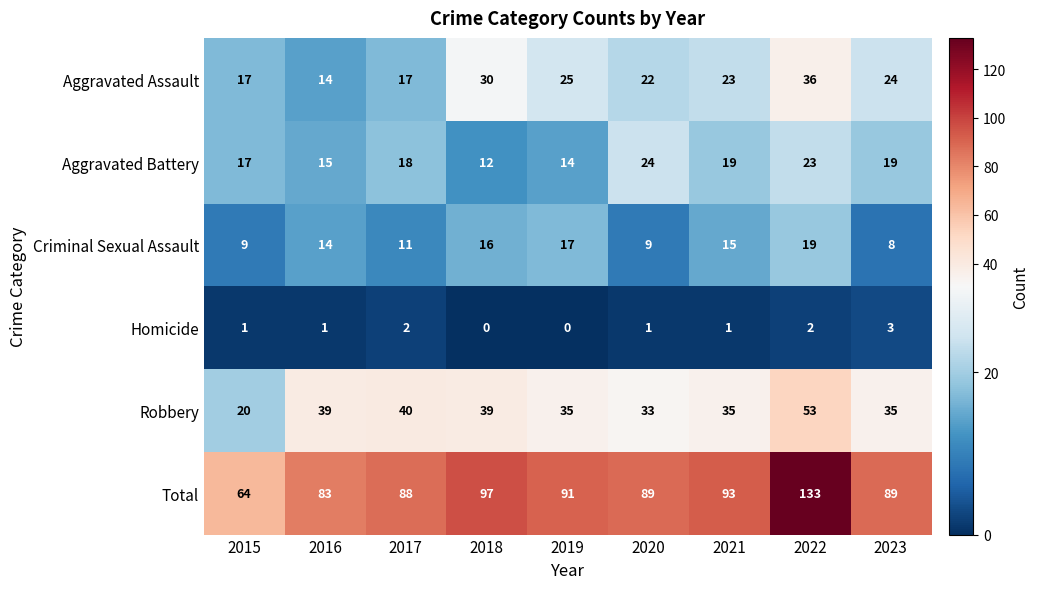

Where does the Total series first go above 89?

2018